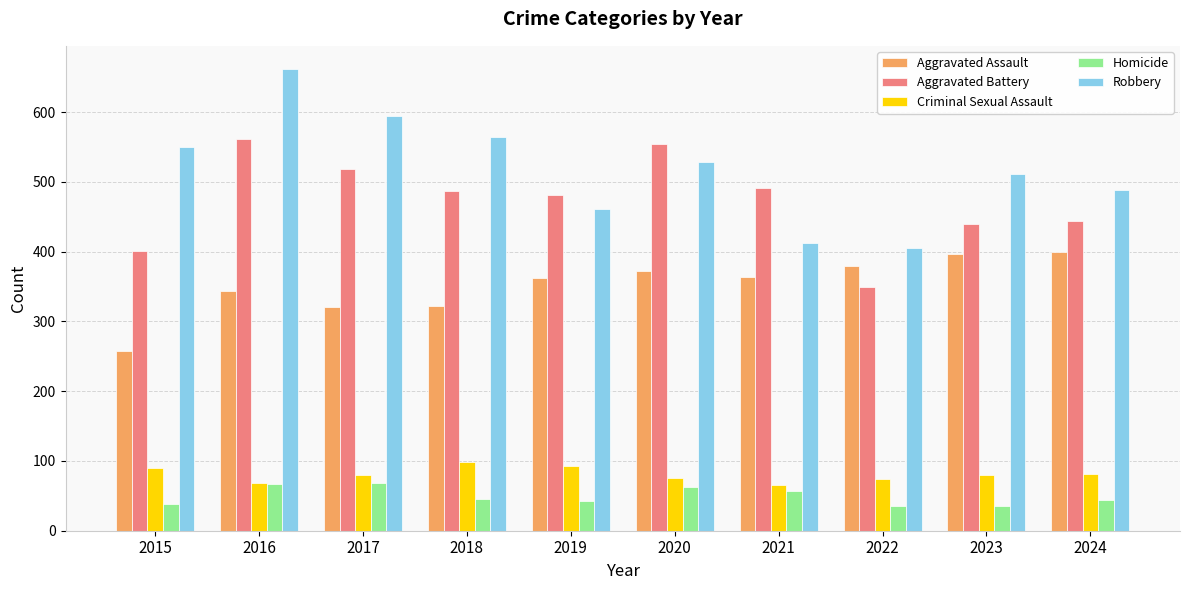

Which series has the largest range (max minus min)?

Robbery